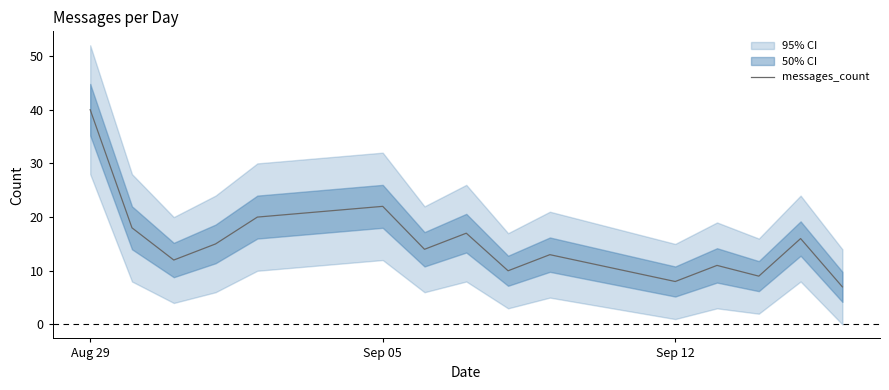

What is the lowest value of the messages_count series?

7